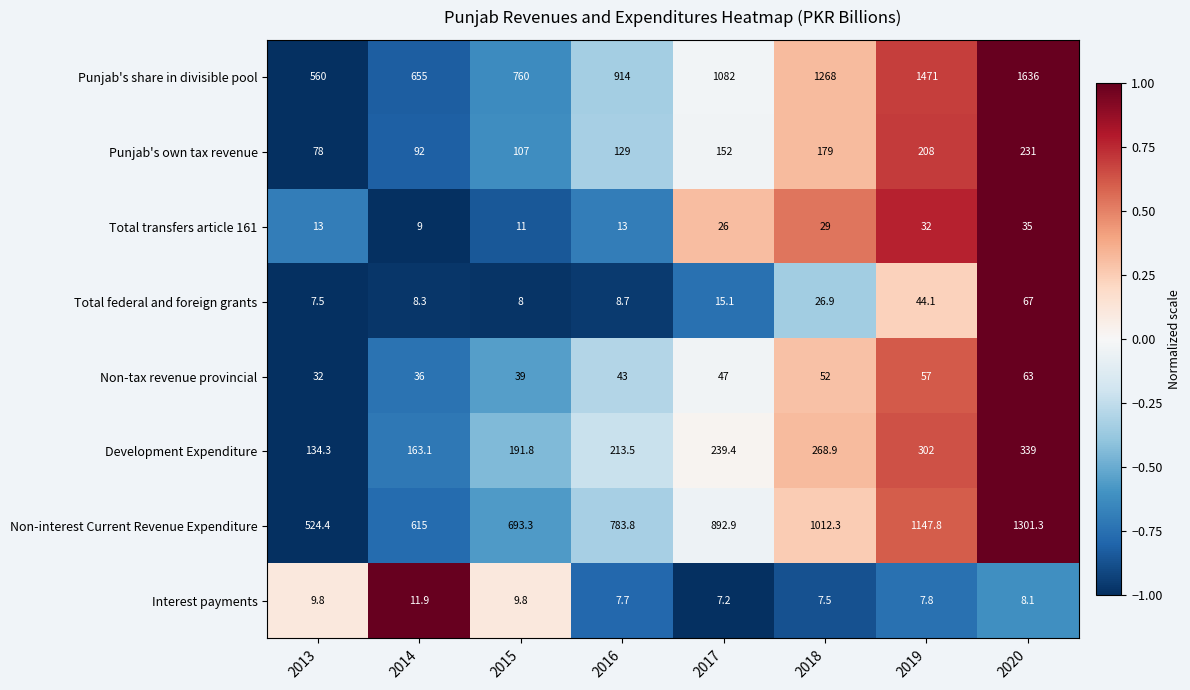

What is the difference between the second highest and minimum values in the Non-tax revenue provincial series?

25.0